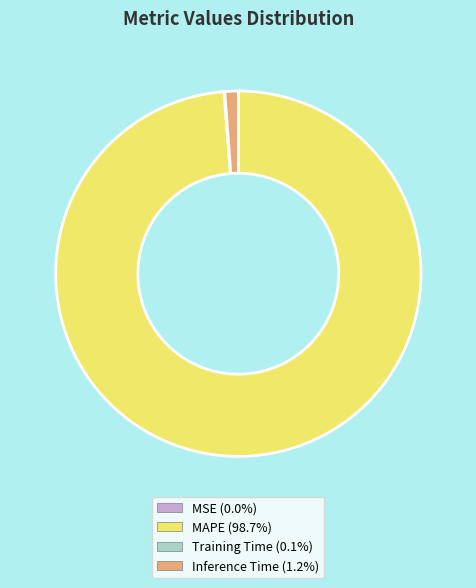

Which has a higher value, Inference Time or MAPE?

MAPE